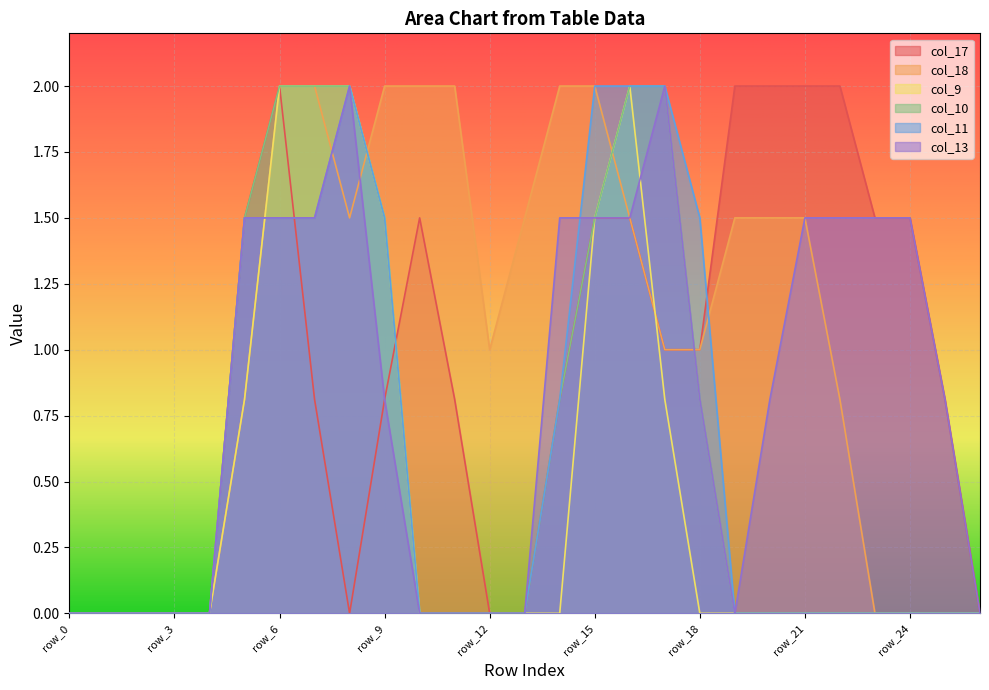

At how many categories does at least one series exceed 1?

19